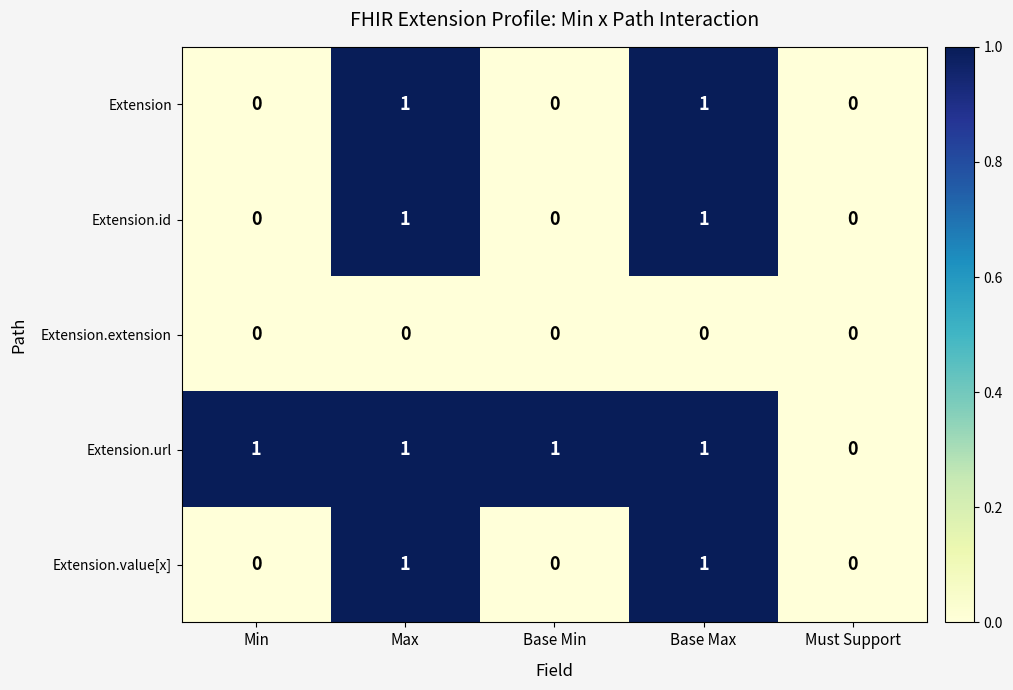

At which label is Extension.url closest to 0?

Must Support